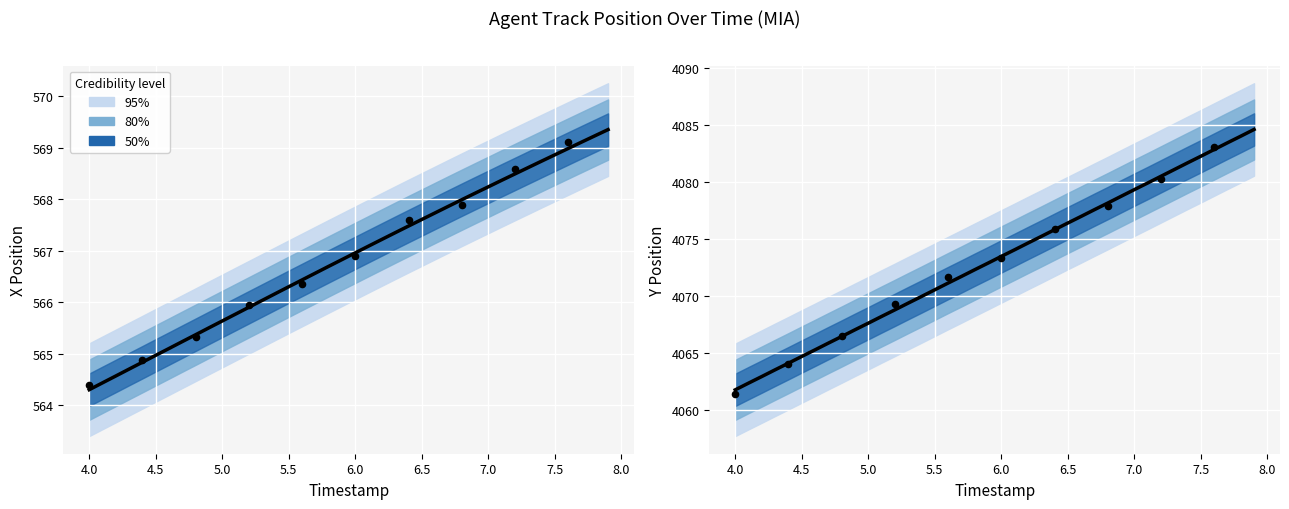

Which series contains the lowest Y value?

X